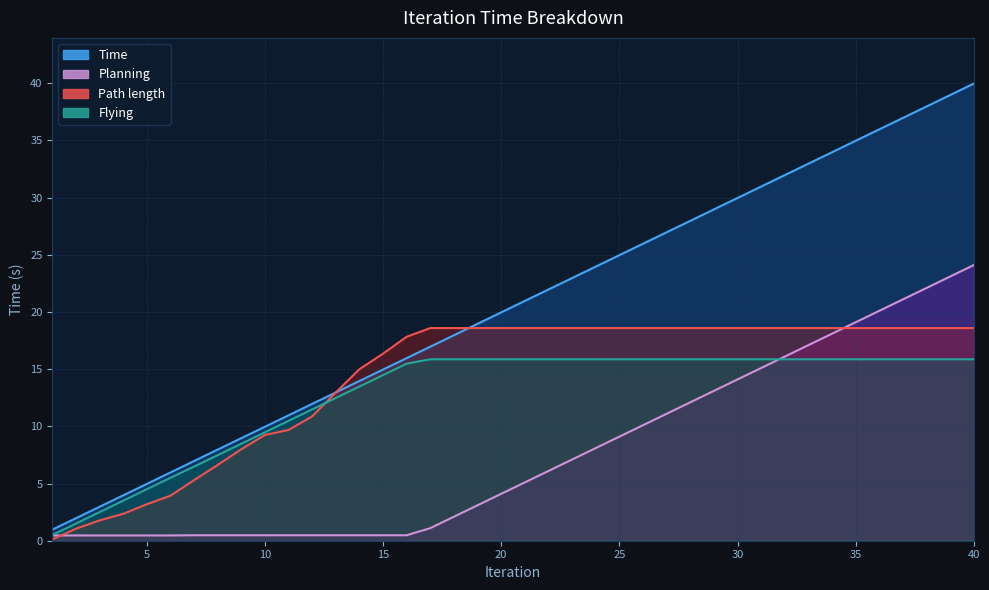

Reading left to right, extract all data points from this chart.

Time: 1.0	2.0	3.0	4.0	5.0	6.0	7.0	8.0	9.0	10.0	11.0	12.0	13.0	14.0	15.0	16.0	17.0	18.0	19.0	20.0	21.0	22.0	23.0	24.0	25.0	26.0	27.0	28.0	29.0	30.0	31.0	32.0	33.0	34.0	35.0	36.0	37.0	38.0	39.0	40.0
Planning: 0.5	0.5	0.5	0.5	0.5	0.5	0.5	0.5	0.5	0.5	0.5	0.5	0.5	0.5	0.5	0.5	1.1	2.1	3.1	4.1	5.1	6.1	7.1	8.1	9.1	10.1	11.1	12.1	13.1	14.1	15.1	16.1	17.1	18.1	19.1	20.1	21.1	22.1	23.1	24.1
Path length: 0.1	1.0	1.8	2.3	3.2	3.9	5.3	6.6	8.0	9.2	9.7	10.9	13.0	15.0	16.4	17.8	18.6	18.6	18.6	18.6	18.6	18.6	18.6	18.6	18.6	18.6	18.6	18.6	18.6	18.6	18.6	18.6	18.6	18.6	18.6	18.6	18.6	18.6	18.6	18.6
Flying: 0.5	1.5	2.5	3.5	4.5	5.5	6.5	7.5	8.5	9.5	10.5	11.5	12.5	13.5	14.5	15.5	15.9	15.9	15.9	15.9	15.9	15.9	15.9	15.9	15.9	15.9	15.9	15.9	15.9	15.9	15.9	15.9	15.9	15.9	15.9	15.9	15.9	15.9	15.9	15.9